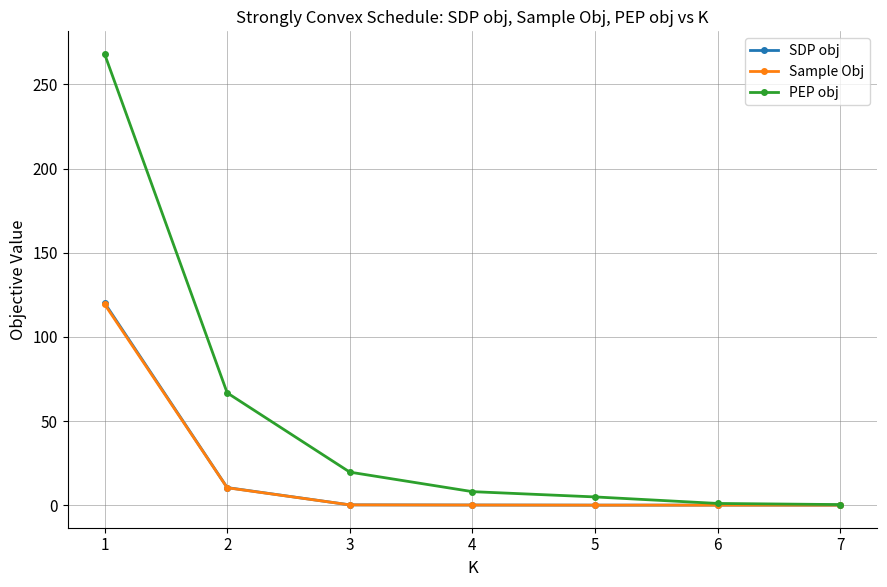

What is the difference between the highest and lowest values at 2?

56.4